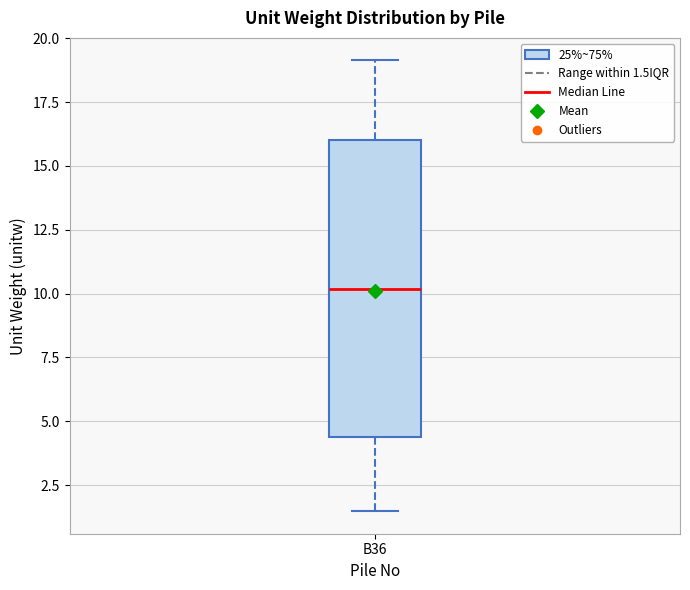

Transcribe this box plot: give where the median line is, the range the box spans, and where the two whiskers end, as read against the y-axis. The values are not printed on the chart, so give them approximately, as read against the axis.

median 10.0, box 4.5 to 16.0, whiskers 1.5 to 19.0